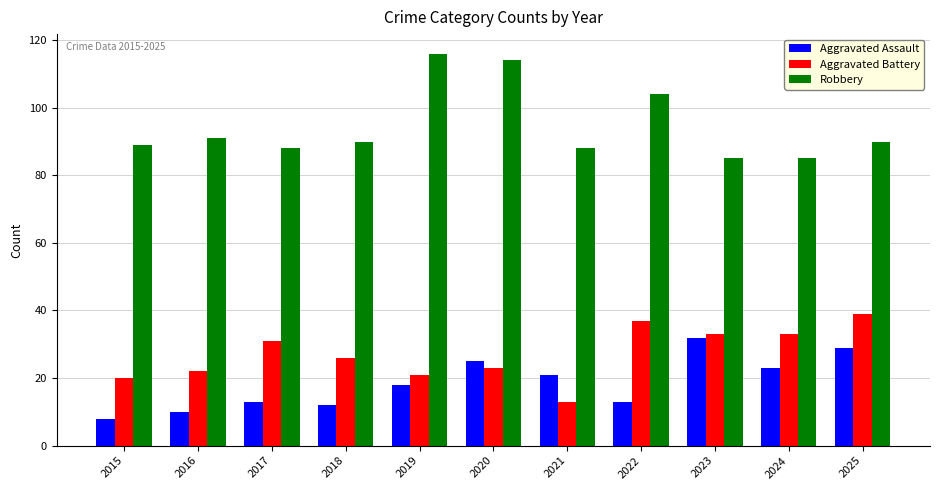

Count the number of categories in the chart.

11